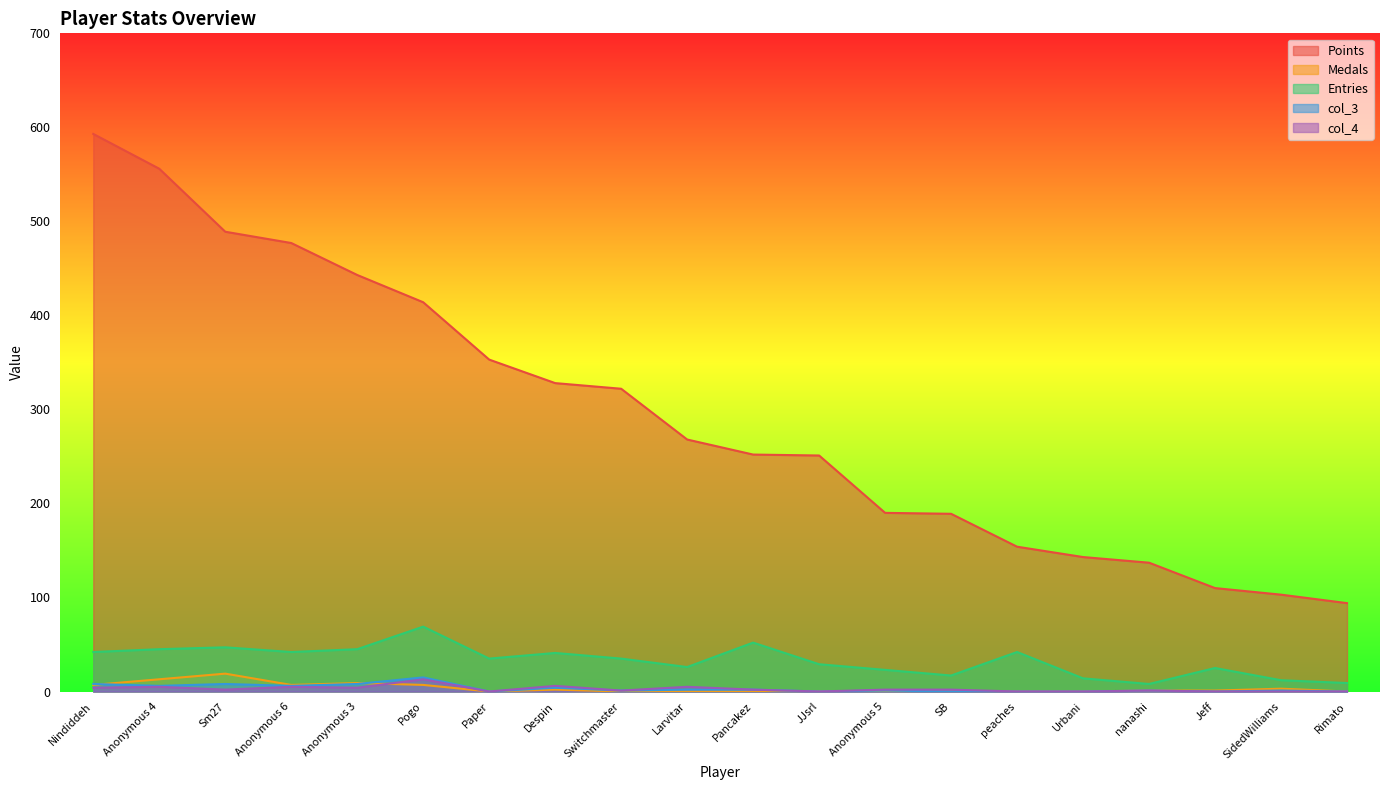

What is the label of the 15th point from the right?

Pogo